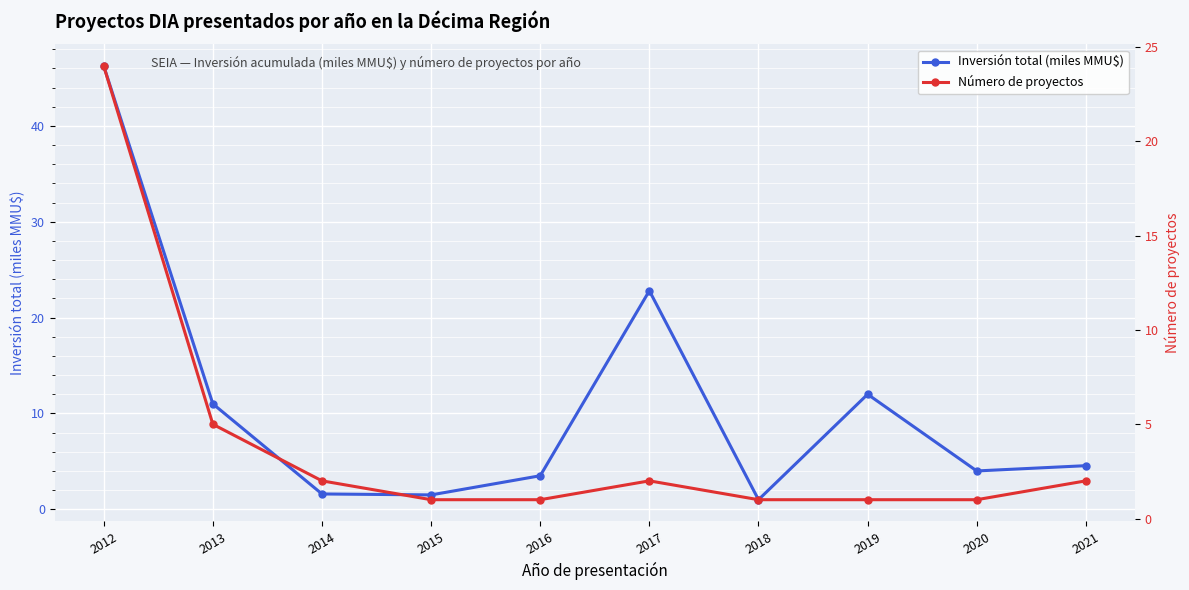

List the labels in order of Inversión total (miles MMU$) value, smallest first.

2018, 2015, 2014, 2016, 2020, 2021, 2013, 2019, 2017, 2012